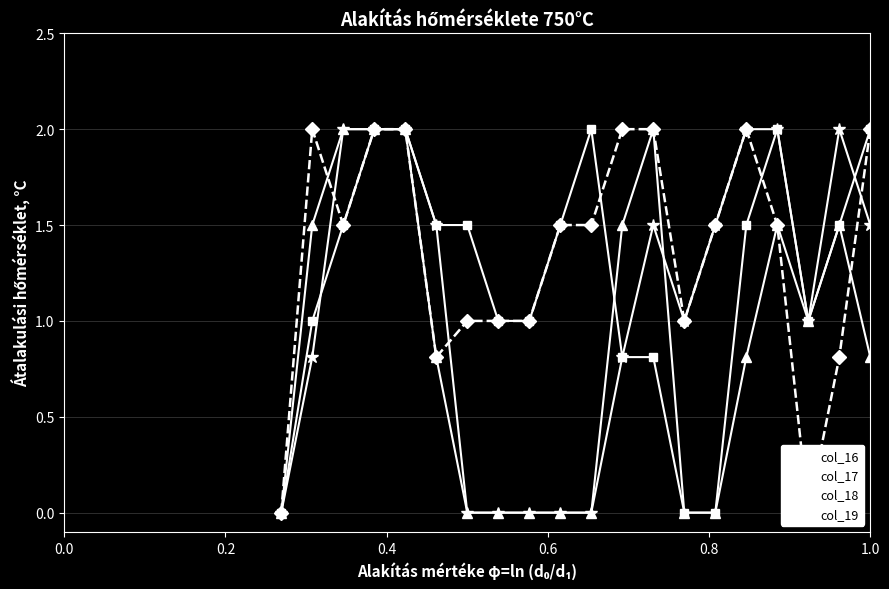

Which label corresponds to the largest value in the chart?

0.4